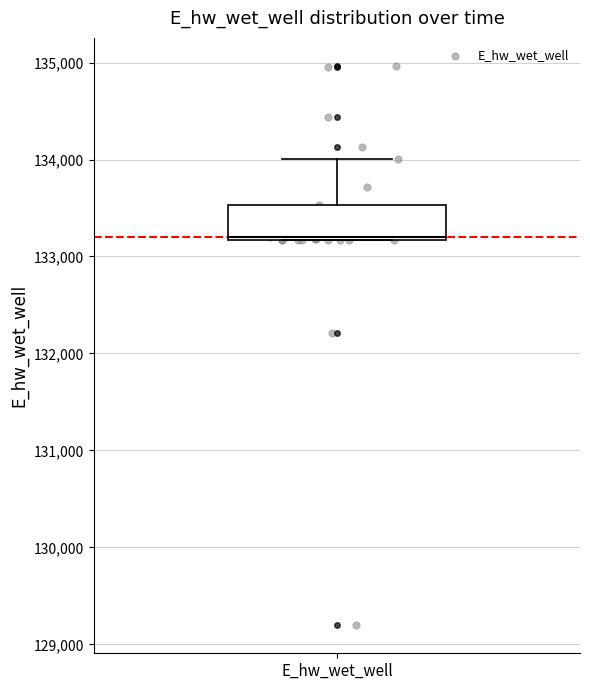

Transcribe this box plot: give where the median line is, the range the box spans, and where the two whiskers end, as read against the y-axis. The values are not printed on the chart, so give them approximately, as read against the axis.

median 133200, box 133200 to 133500, whiskers 133200 to 134000